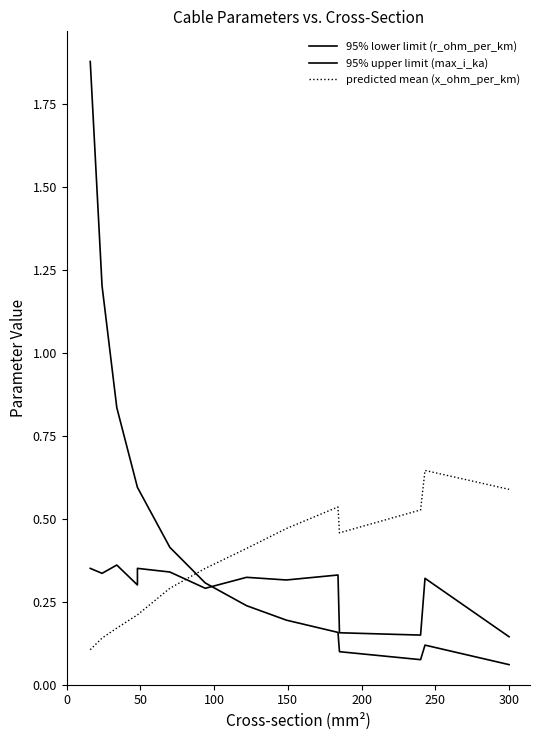

In 95% upper limit (max_i_ka), how many points are lower than both neighbors (excluding endpoints)?

5